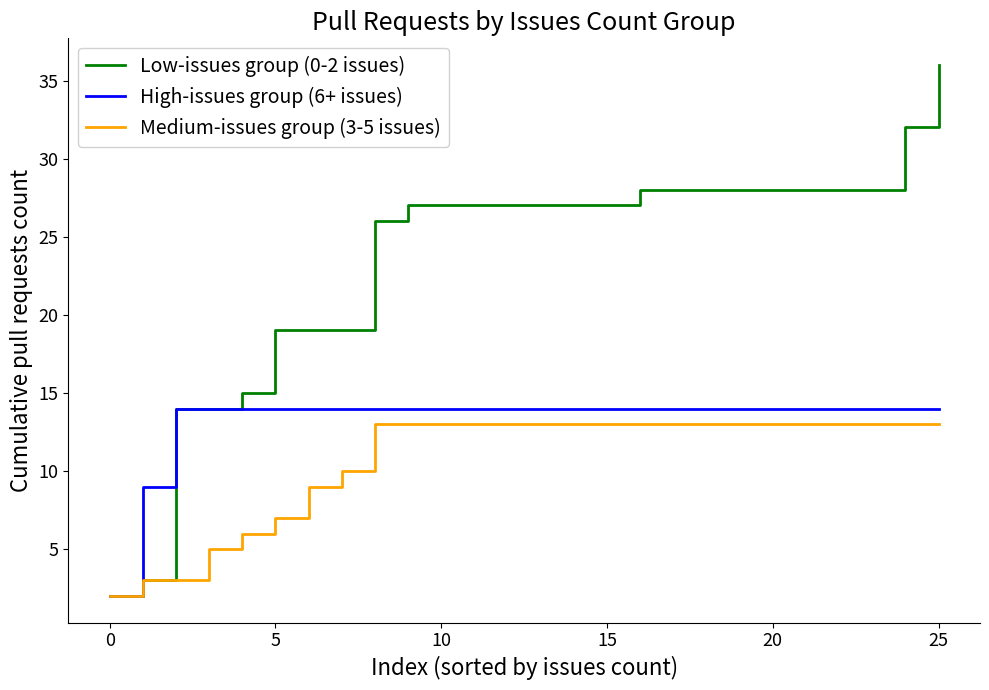

Reading right to left, extract all data points from this chart.

Low-issues group (0-2 issues): 36	32	28	28	28	28	28	28	28	28	27	27	27	27	27	27	27	26	19	19	19	15	14	14	3	2
High-issues group (6+ issues): 14	14	14	14	14	14	14	14	14	14	14	14	14	14	14	14	14	14	14	14	14	14	14	14	9	2
Medium-issues group (3-5 issues): 13	13	13	13	13	13	13	13	13	13	13	13	13	13	13	13	13	13	10	9	7	6	5	3	3	2